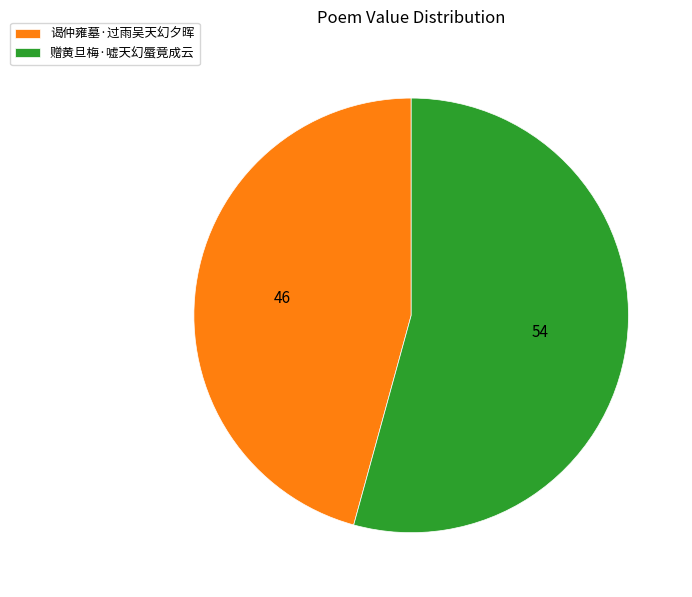

Rank the categories by value from highest to lowest.

赠黄旦梅·嘘天幻蜃竟成云, 谒仲雍墓·过雨吴天幻夕晖